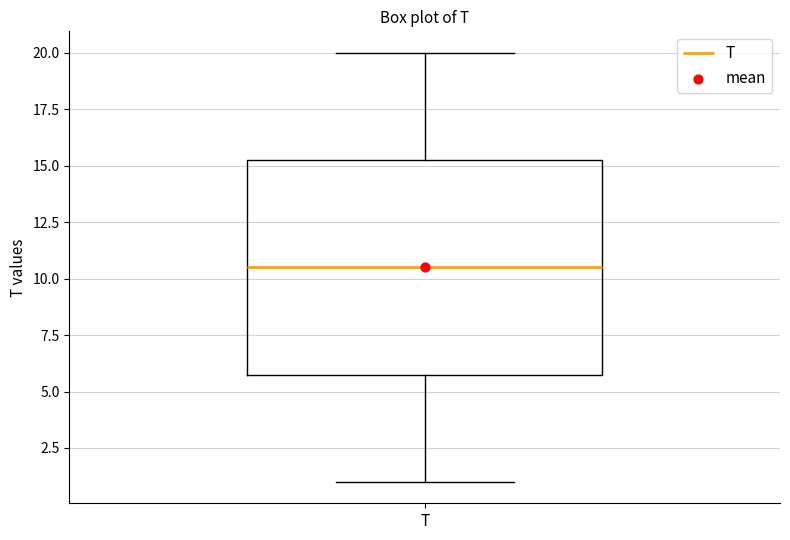

Read this box plot against the y-axis: the position of the median line, the range covered by the box, and the ends of both whiskers. The values are not printed on the chart, so give them approximately, as read against the axis.

median 10.5, box 6.0 to 15.5, whiskers 1.0 to 20.0